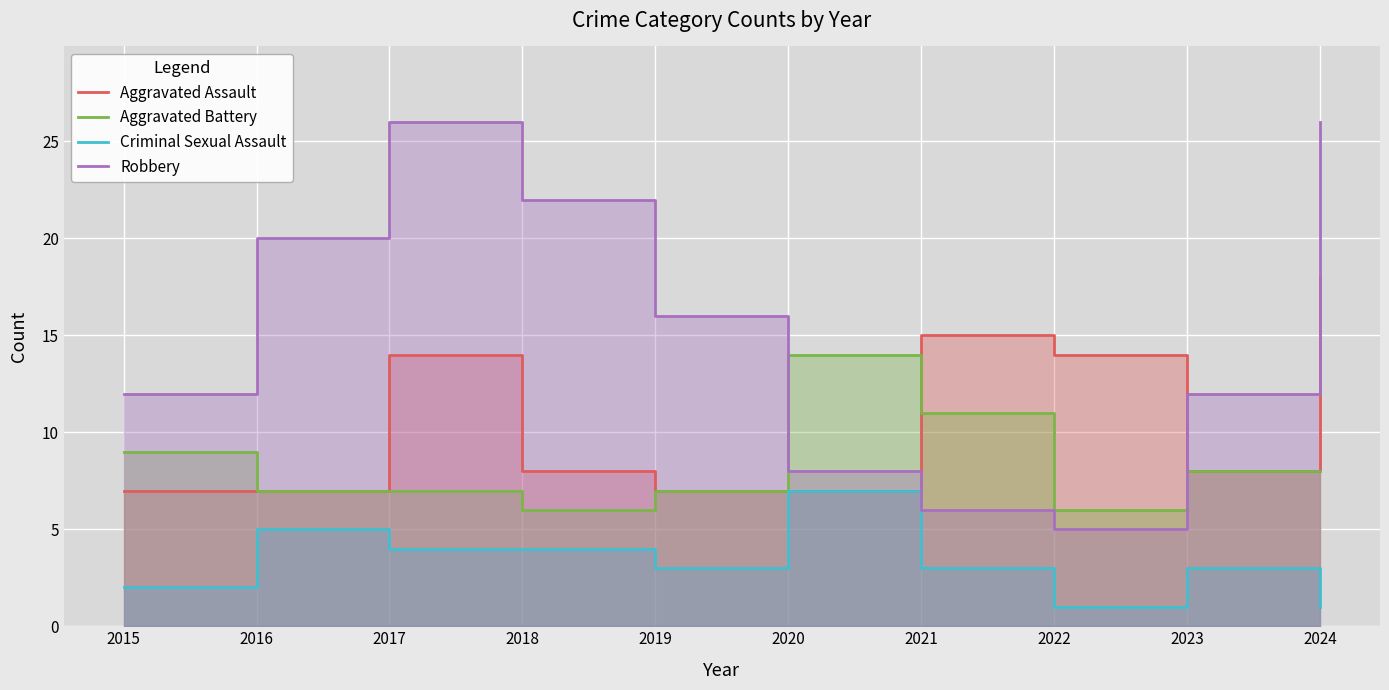

Is it true that Aggravated Battery equals 2 at 2022?

False